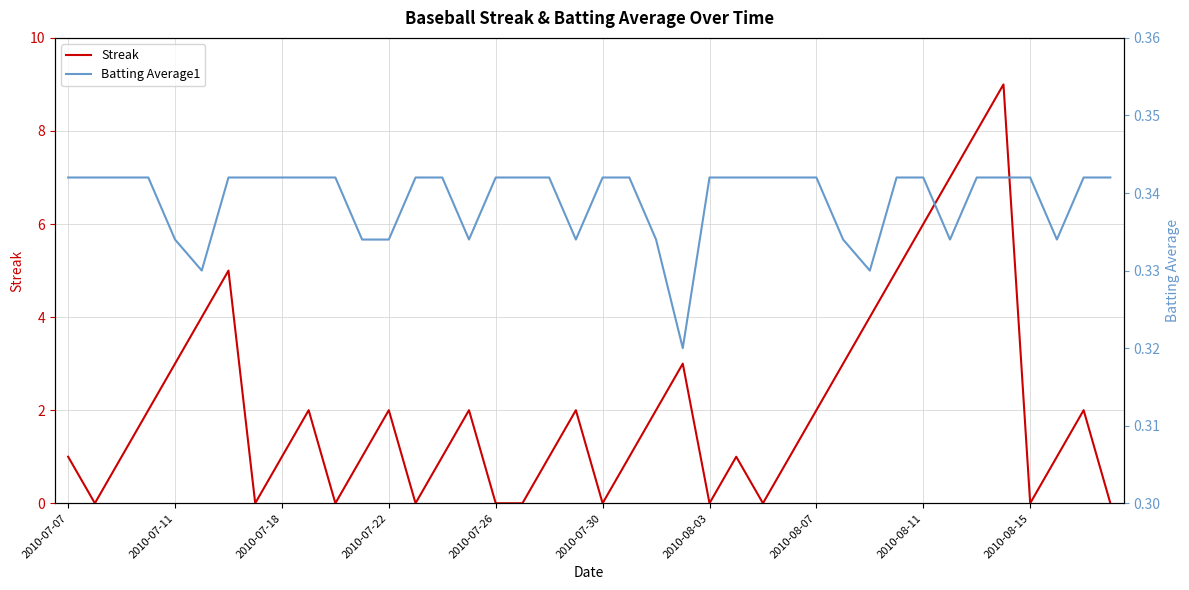

What is the total value across all series at 26?

0.3